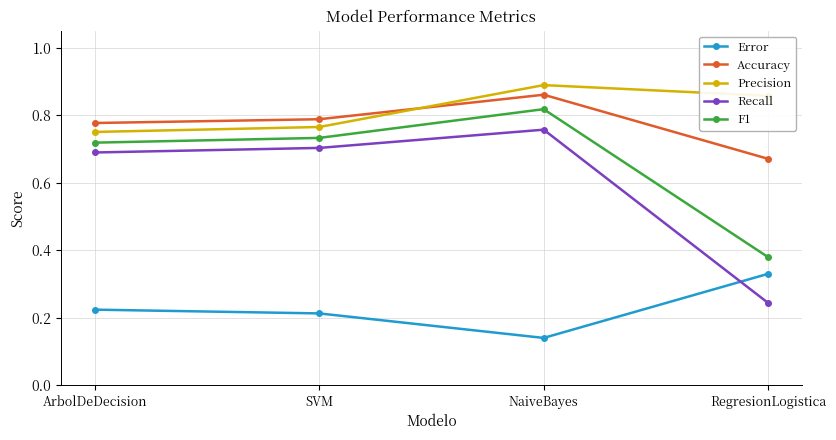

True or false: Accuracy and Recall cross at least once.

False